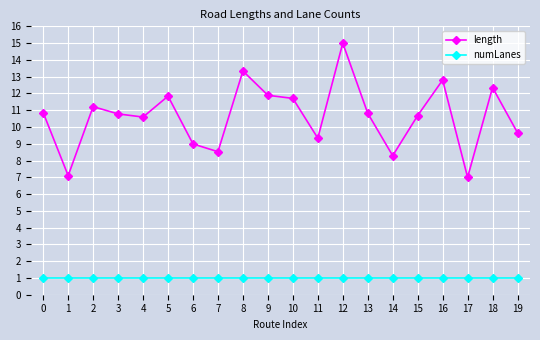

What is the spread (max minus min) of values at 0?

9.9